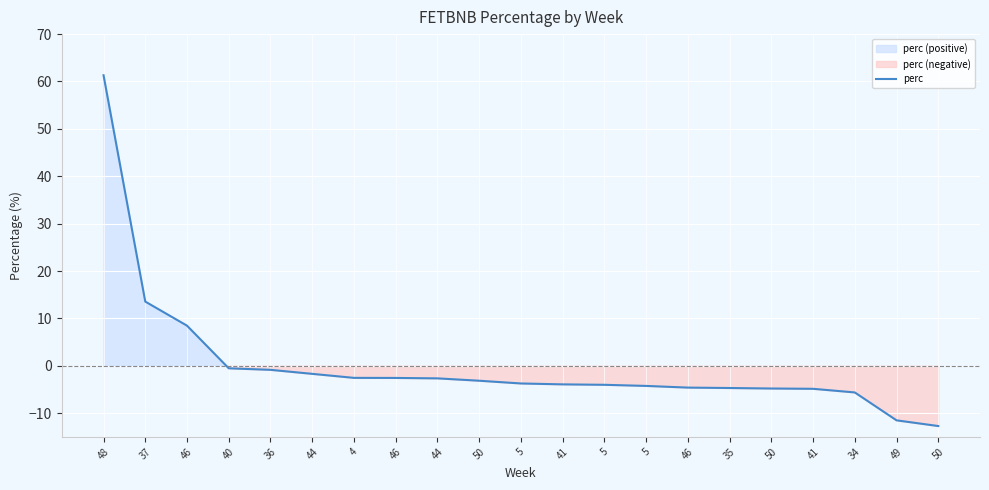

List the labels in order of value, smallest first.

50, 49, 34, 41, 50, 35, 46, 5, 5, 41, 5, 50, 44, 46, 4, 44, 36, 40, 46, 37, 48